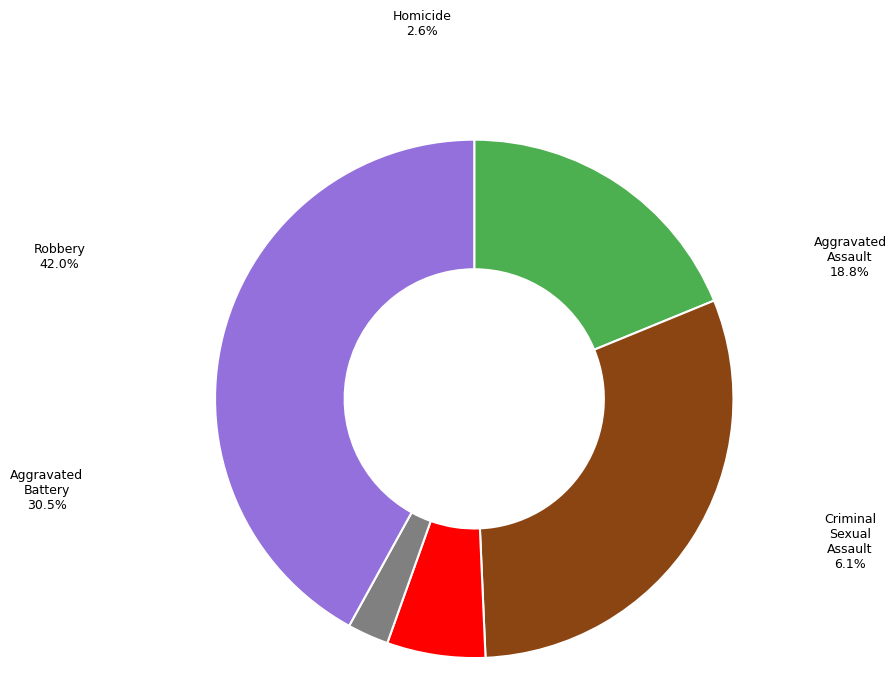

The Robbery slice represents 28% of the pie. True or false?

False